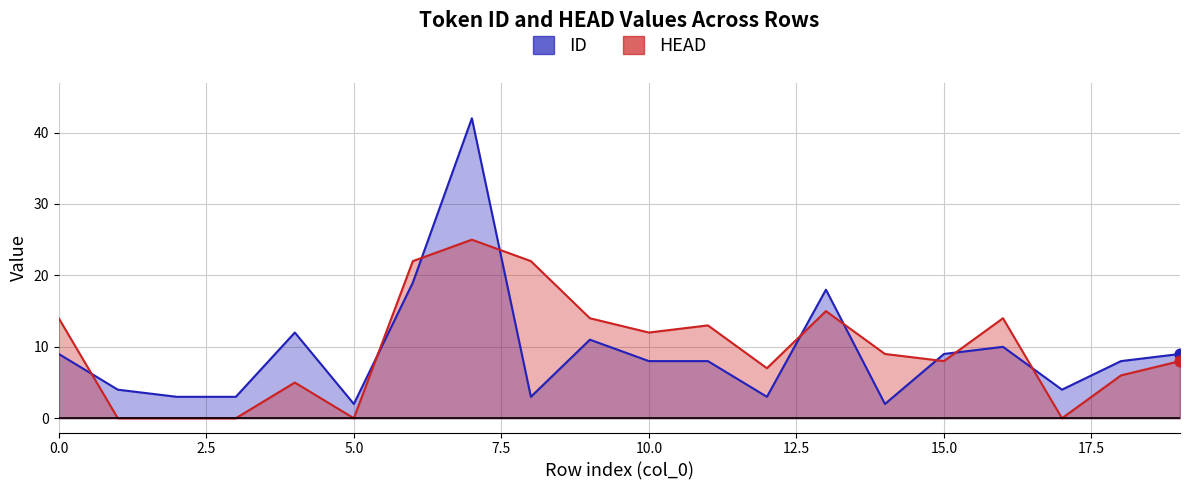

At which category is the sum across all series the highest?

7